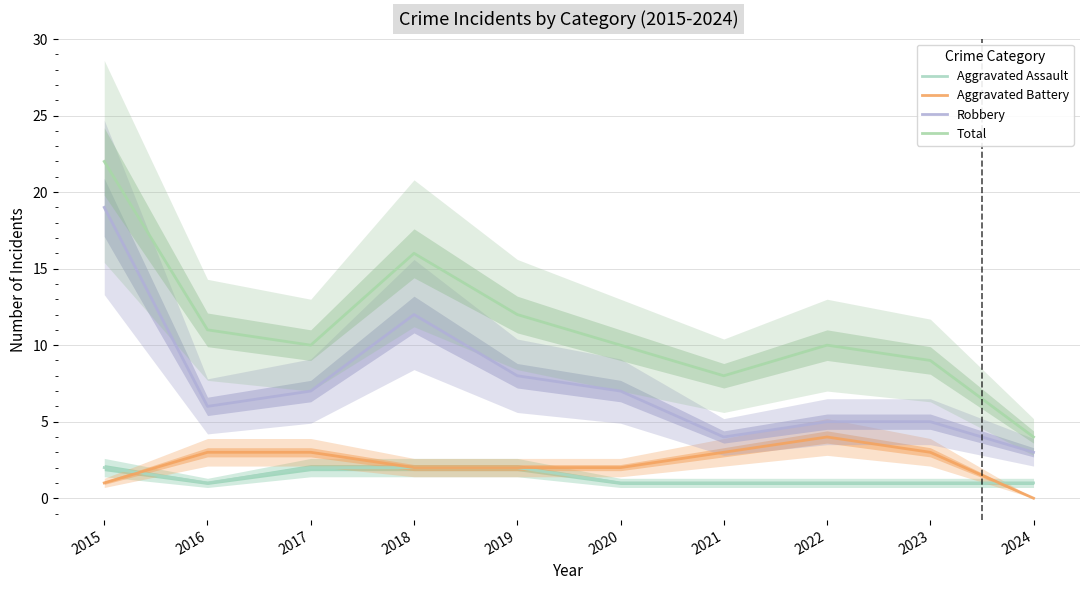

What is the average value of the Total series?

11